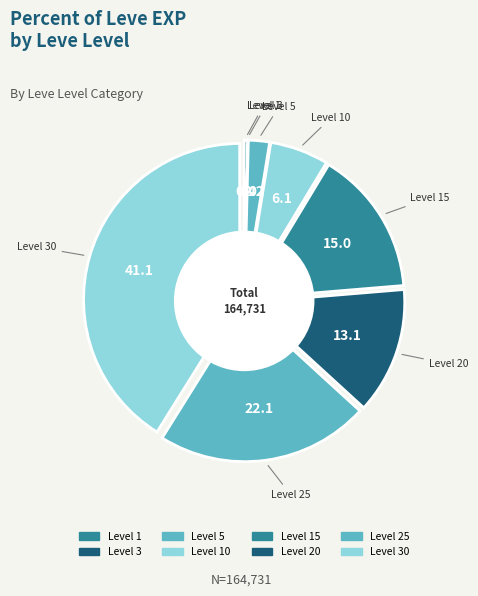

What percentage is the 10 slice, to the nearest percent?

6%